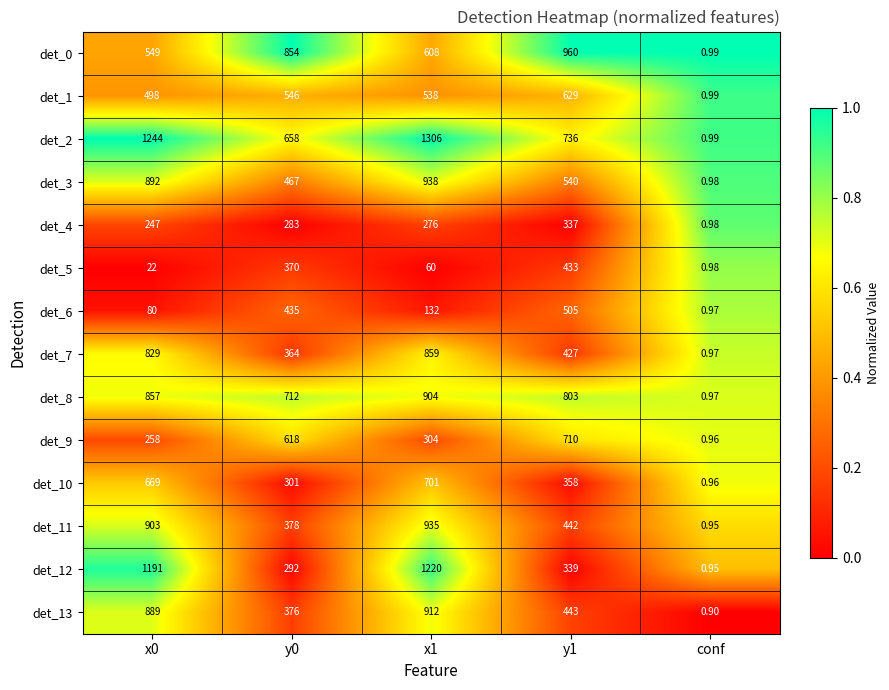

Which series has the largest total across all categories?

det_2